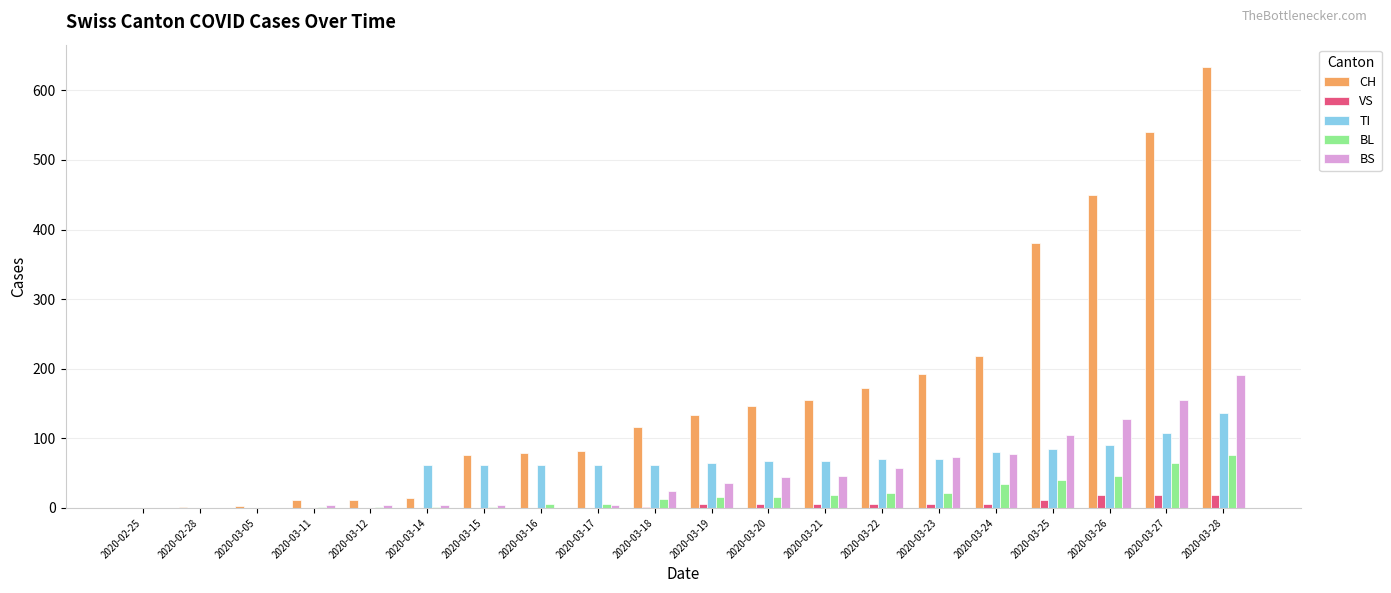

Is it true that BL equals 18 at 2020-03-21?

True